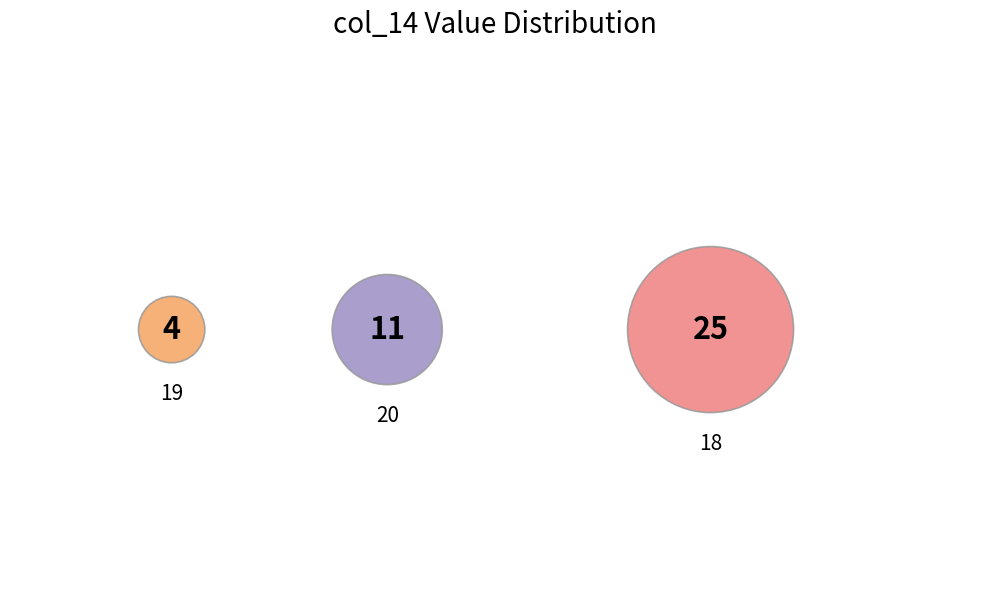

Is 20 the majority of the pie?

No